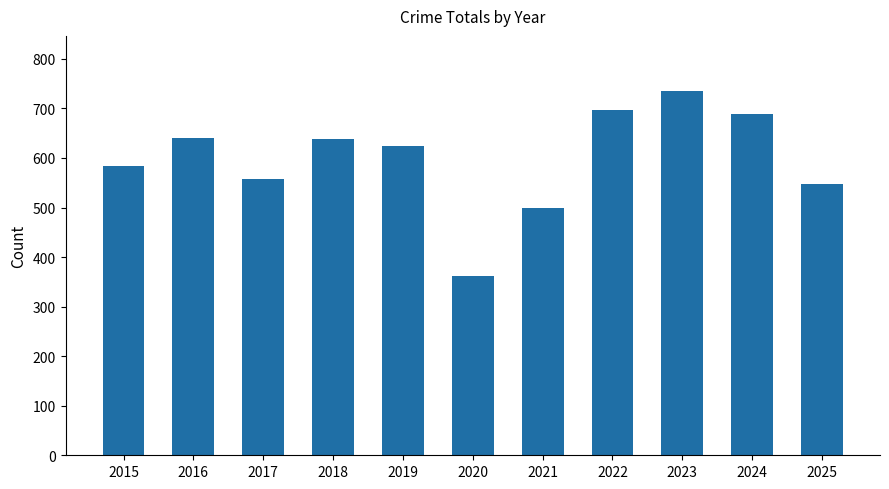

Are the bars grouped side by side (vs. stacked)?

No